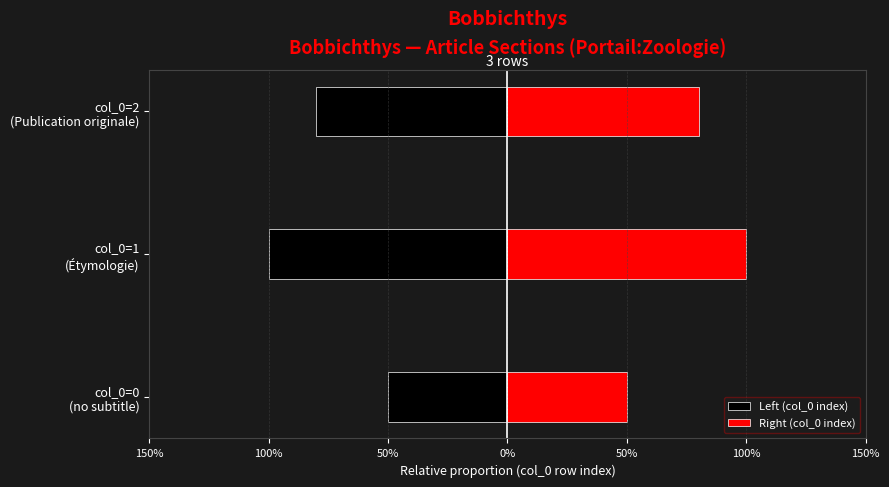

What is the maximum value shown in the chart?

1.0